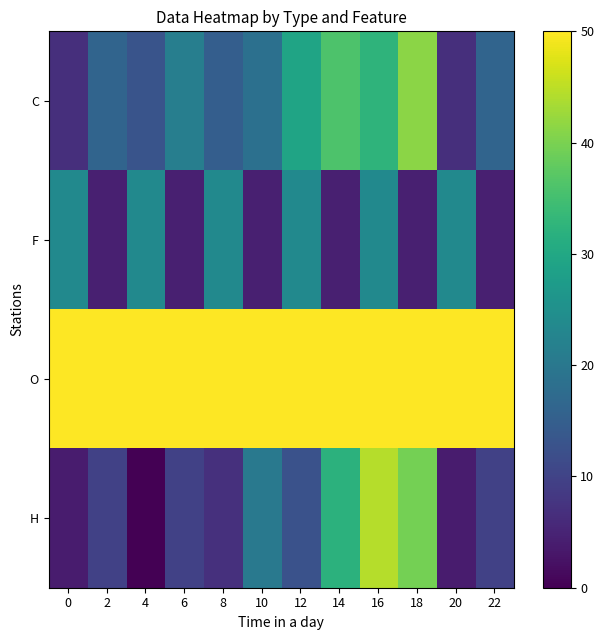

At which category is the sum across all series the highest?

16